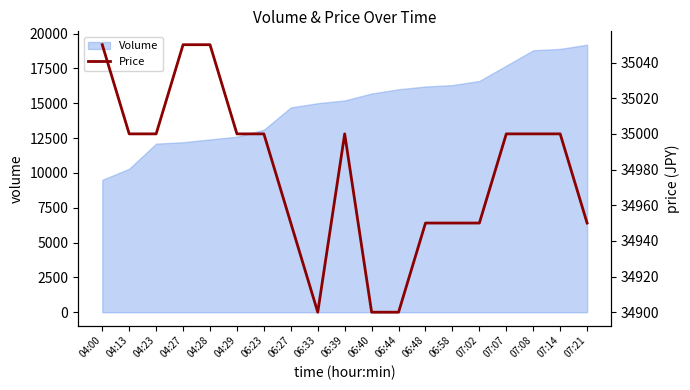

At which label does the data first exceed 35000?

04:00